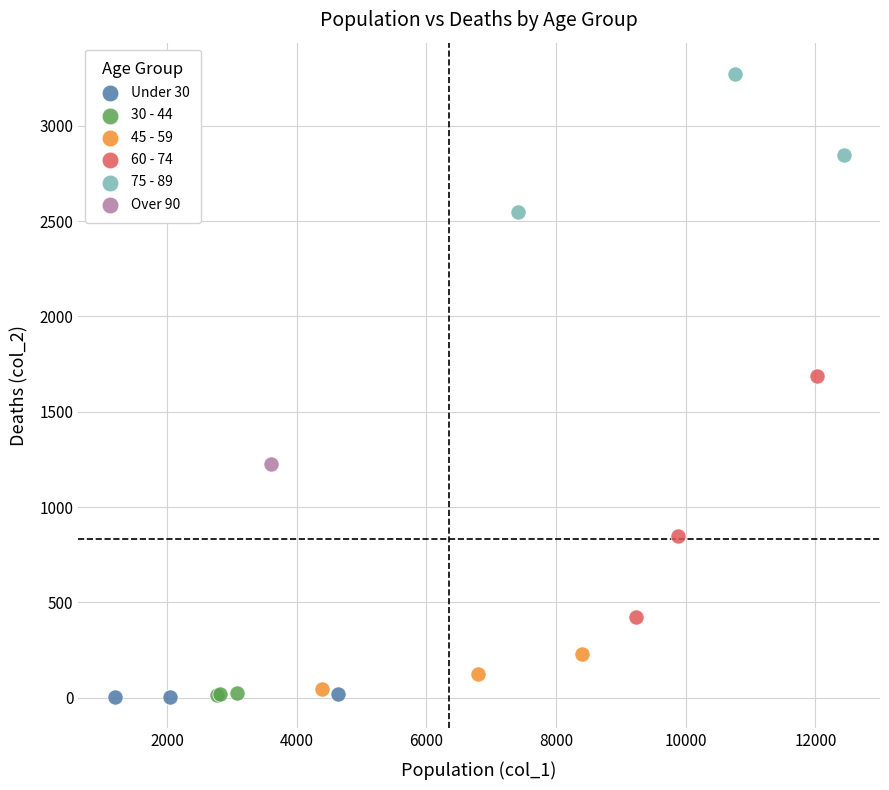

What are all the series names shown in the legend?

Under 30, 30 - 44, 45 - 59, 60 - 74, 75 - 89, Over 90